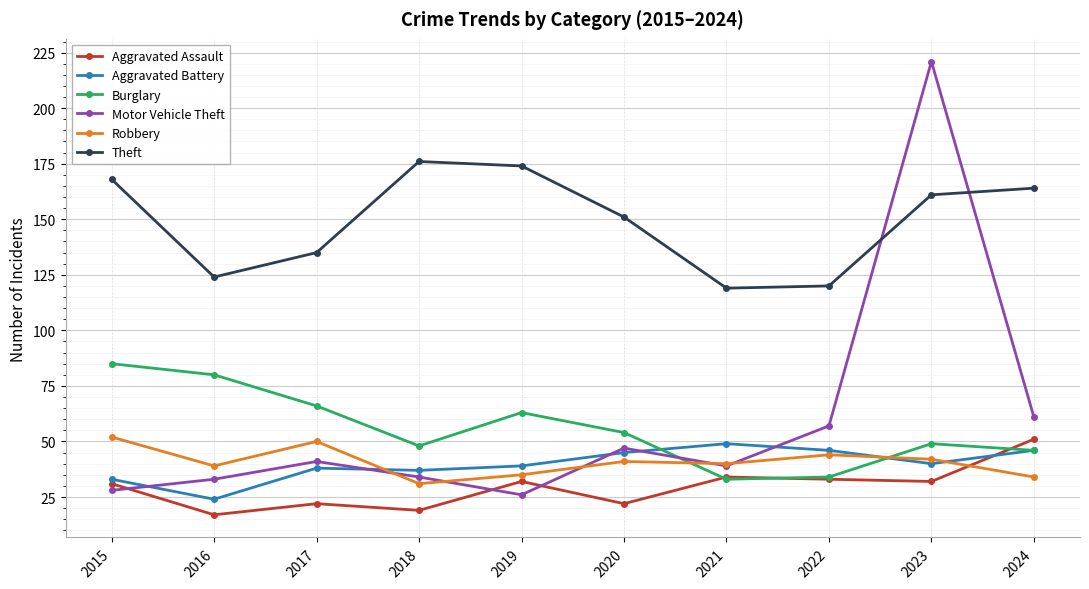

What is the approximate value of Motor Vehicle Theft at 2022?

57